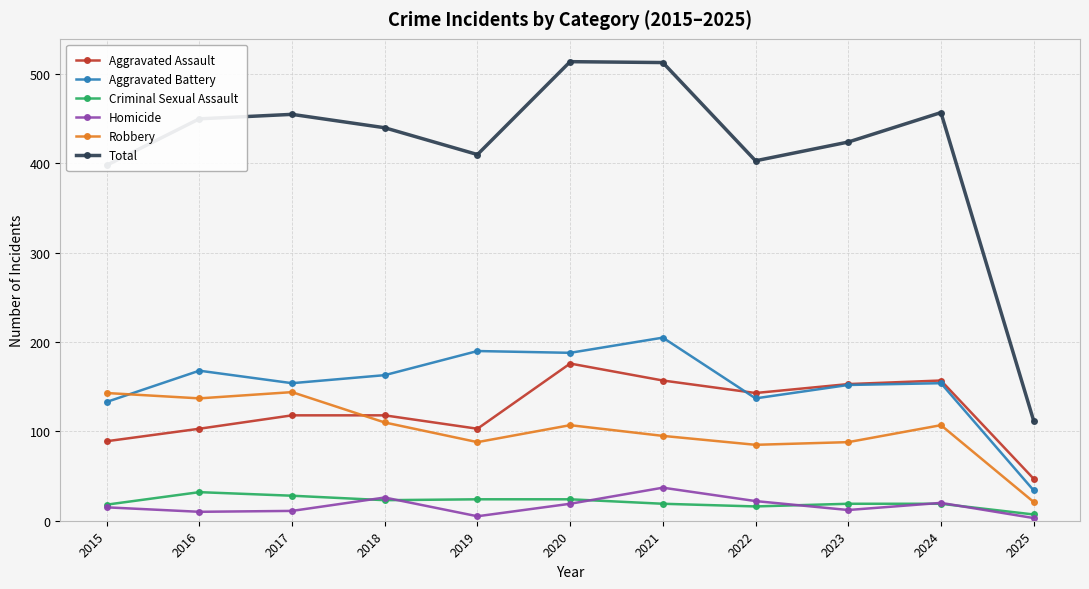

Is the value of Aggravated Assault at 2015 greater than the value of Total at 2020?

No